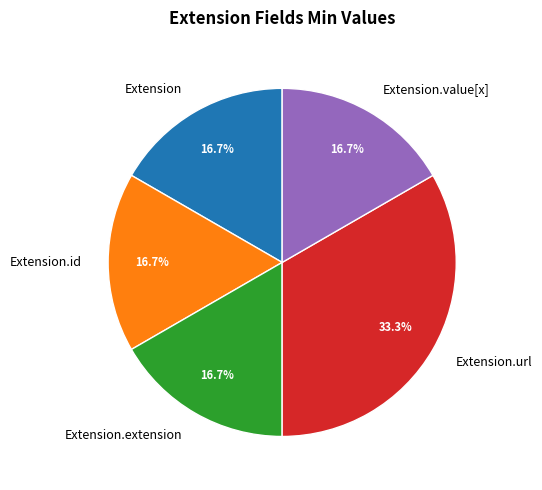

Is there a majority slice in this chart?

No